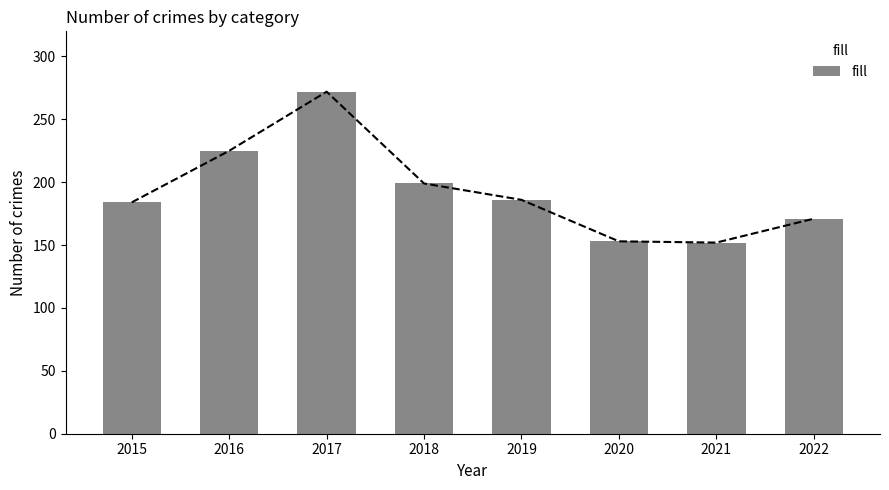

What is the maximum value shown in the chart?

272